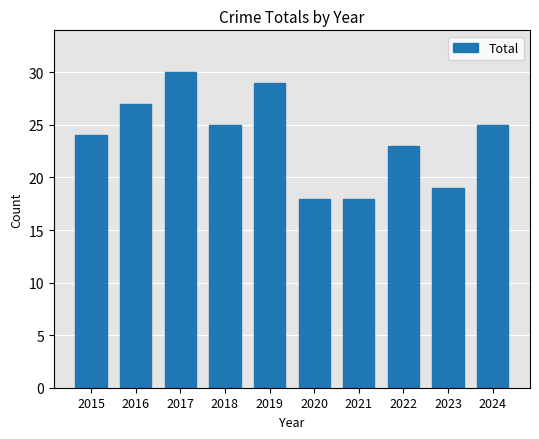

Reading left to right, transcribe all the data shown in this chart.

24	27	30	25	29	18	18	23	19	25